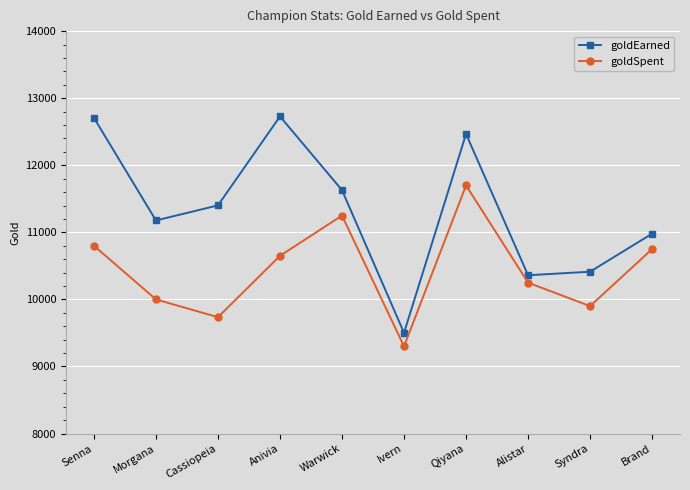

Rank the series by their maximum value, from highest to lowest.

goldEarned, goldSpent